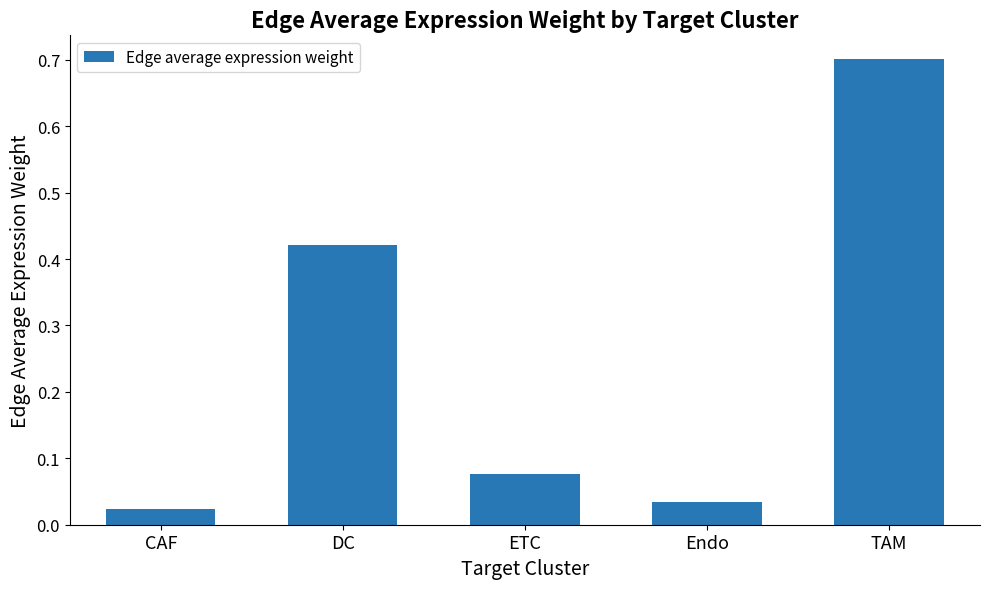

What is the average value?

0.3